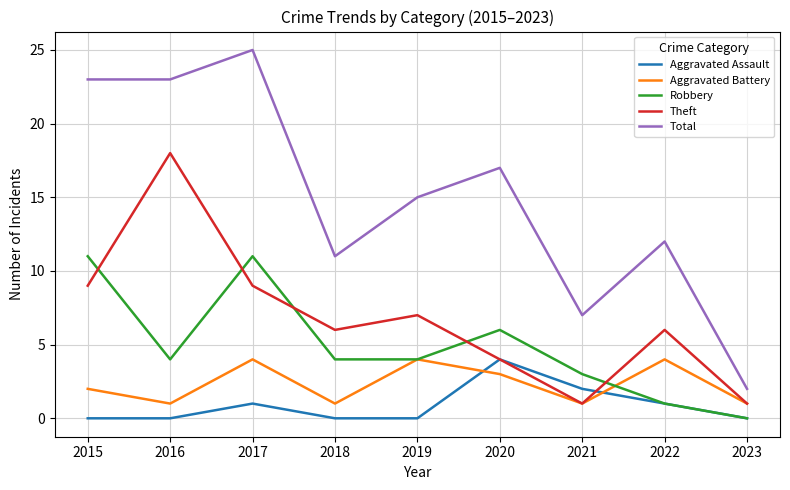

What are all the series names shown in the legend?

Aggravated Assault, Aggravated Battery, Robbery, Theft, Total